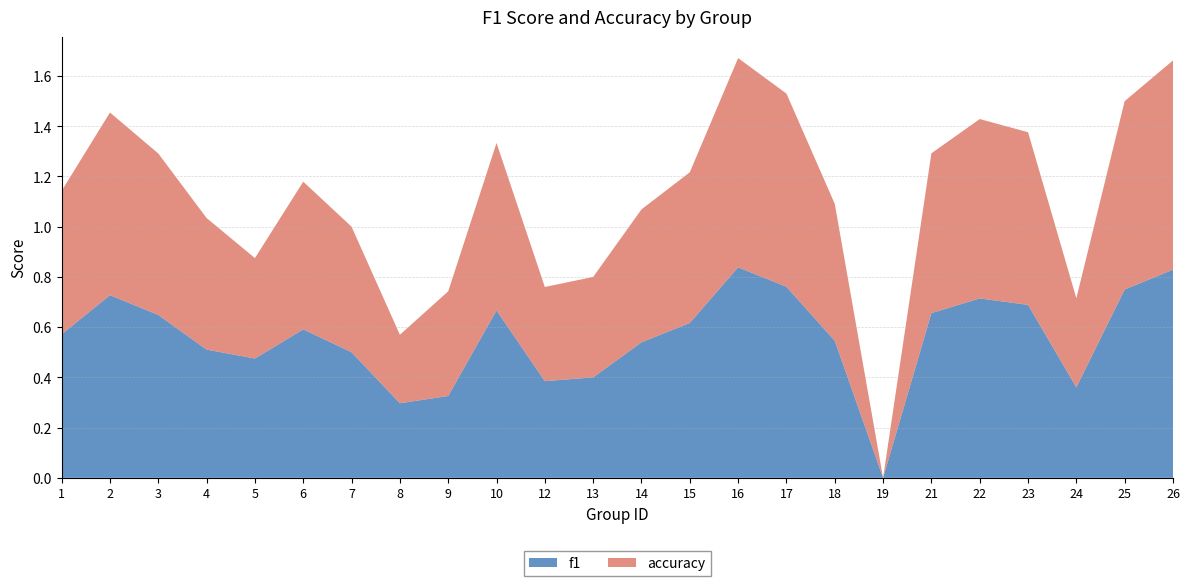

Reading right to left, list all the values displayed in this chart.

f1: 26=0.8	25=0.8	24=0.4	23=0.7	22=0.7	21=0.7	19=0.0	18=0.5	17=0.8	16=0.8	15=0.6	14=0.5	13=0.4	12=0.4	10=0.7	9=0.3	8=0.3	7=0.5	6=0.6	5=0.5	4=0.5	3=0.6	2=0.7	1=0.6
accuracy: 26=0.8	25=0.8	24=0.4	23=0.7	22=0.7	21=0.6	19=0.0	18=0.5	17=0.8	16=0.8	15=0.6	14=0.5	13=0.4	12=0.4	10=0.7	9=0.4	8=0.3	7=0.5	6=0.6	5=0.4	4=0.5	3=0.6	2=0.7	1=0.6